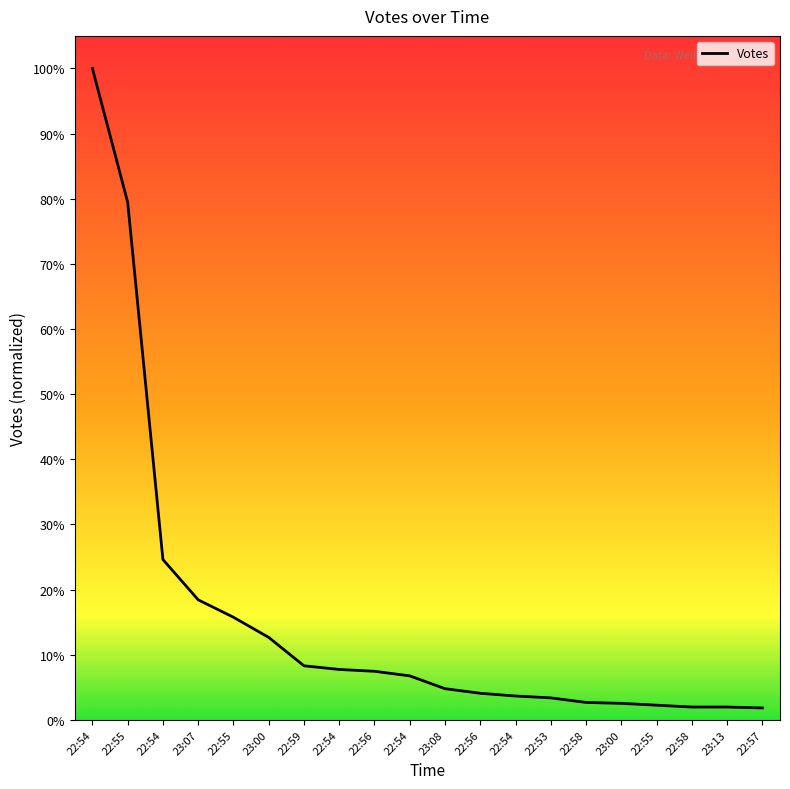

What is the label of the 16th point from the right?

22:55